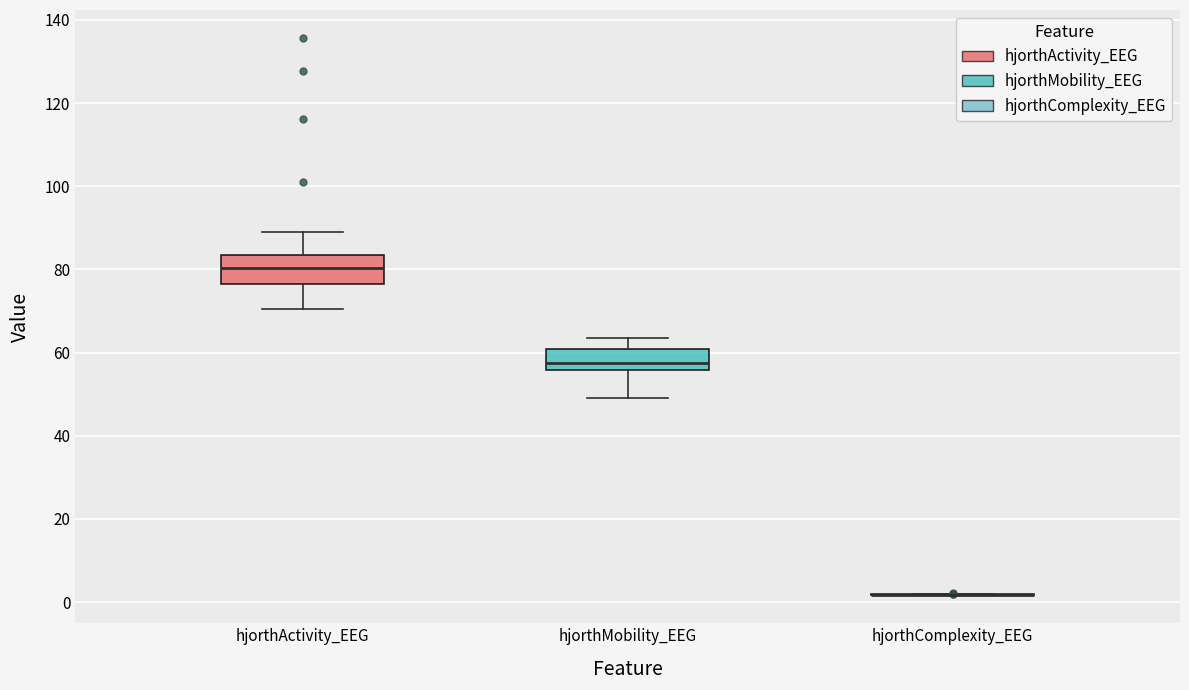

Reading left to right, transcribe this box plot: for each box, give where its median line is, the range the box spans, and where its two whiskers end, as read against the y-axis. The values are not printed on the chart, so give them approximately, as read against the axis.

hjorthActivity_EEG: median 80, box 76 to 84, whiskers 70 to 90
hjorthMobility_EEG: median 58, box 56 to 60, whiskers 50 to 64
hjorthComplexity_EEG: box collapsed to a line at 2, whiskers 2 to 2